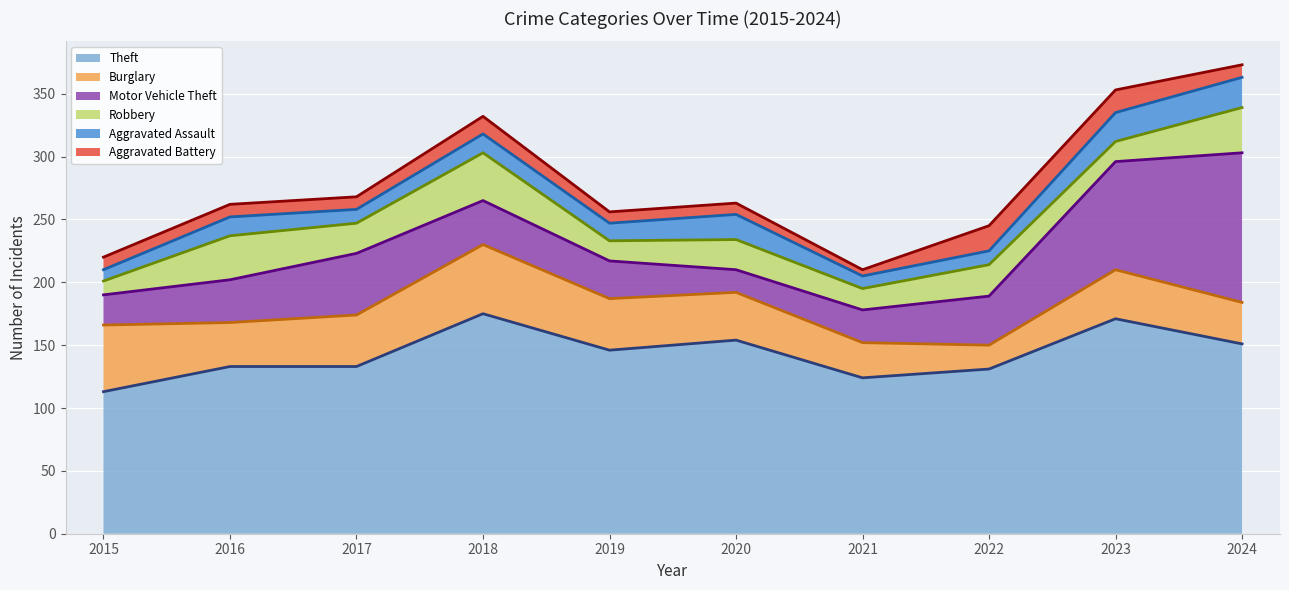

Which category has the lowest value in the Theft series?

2015